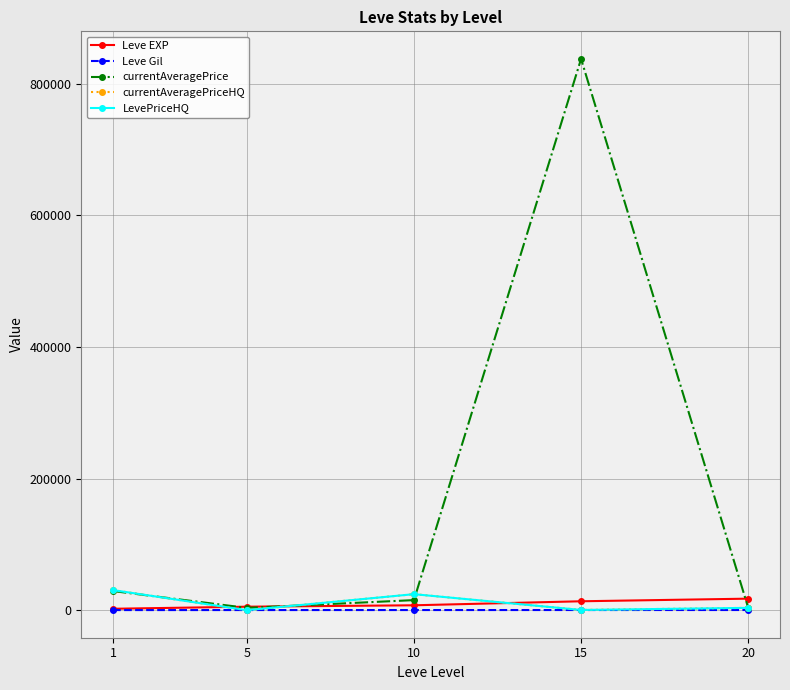

How many lines are shown in the chart?

5